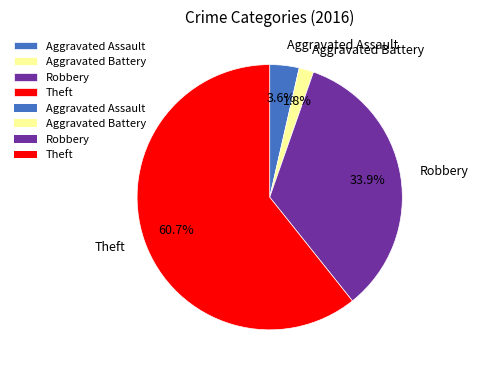

Which slice is the largest?

Theft